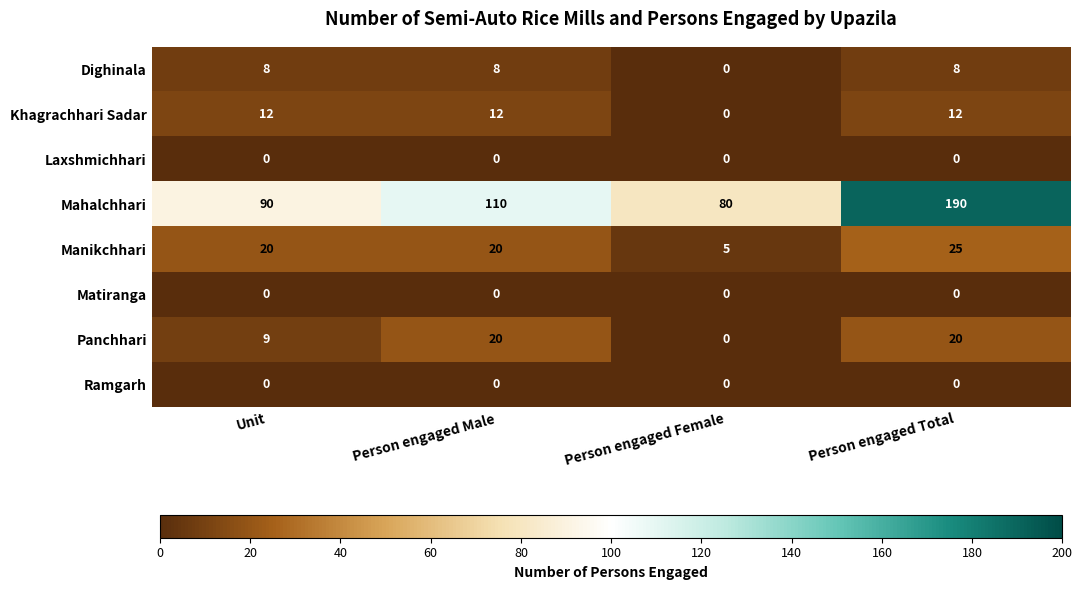

What is the minimum value for Manikchhari?

5